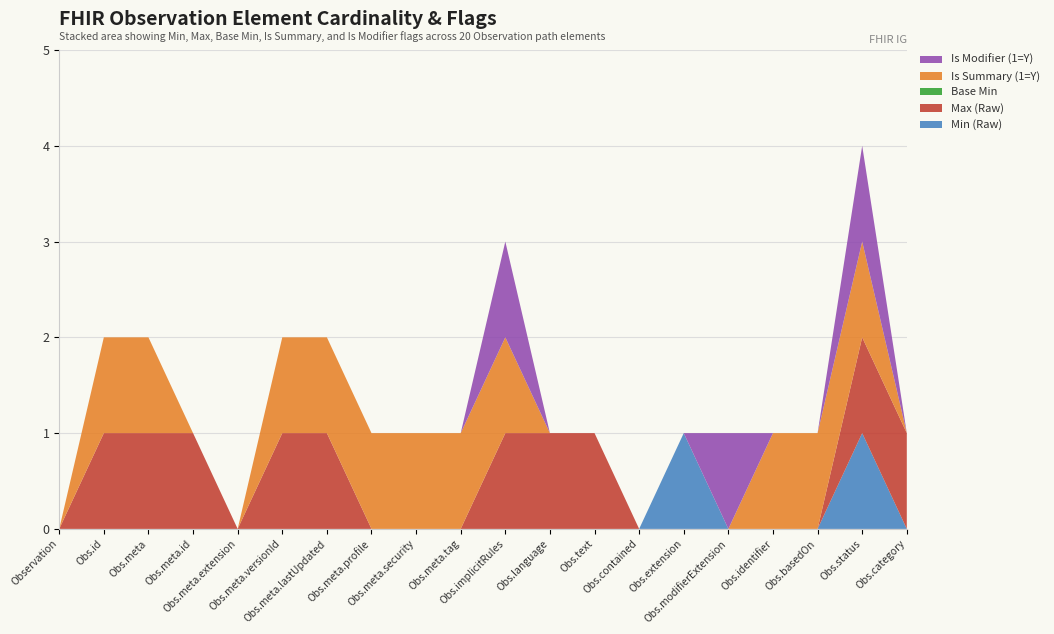

Reading left to right, extract all data points from this chart.

Min (Raw): 0	0	0	0	0	0	0	0	0	0	0	0	0	0	1	0	0	0	1	0
Max (Raw): 0	1	1	1	0	1	1	0	0	0	1	1	1	0	0	0	0	0	1	1
Base Min: 0	0	0	0	0	0	0	0	0	0	0	0	0	0	0	0	0	0	0	0
Is Summary (1=Y): 0	1	1	0	0	1	1	1	1	1	1	0	0	0	0	0	1	1	1	0
Is Modifier (1=Y): 0	0	0	0	0	0	0	0	0	0	1	0	0	0	0	1	0	0	1	0